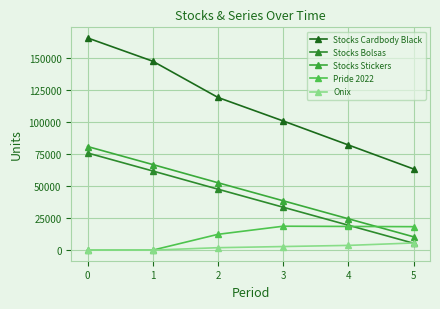

Is this an area chart (filled region under the line)?

No